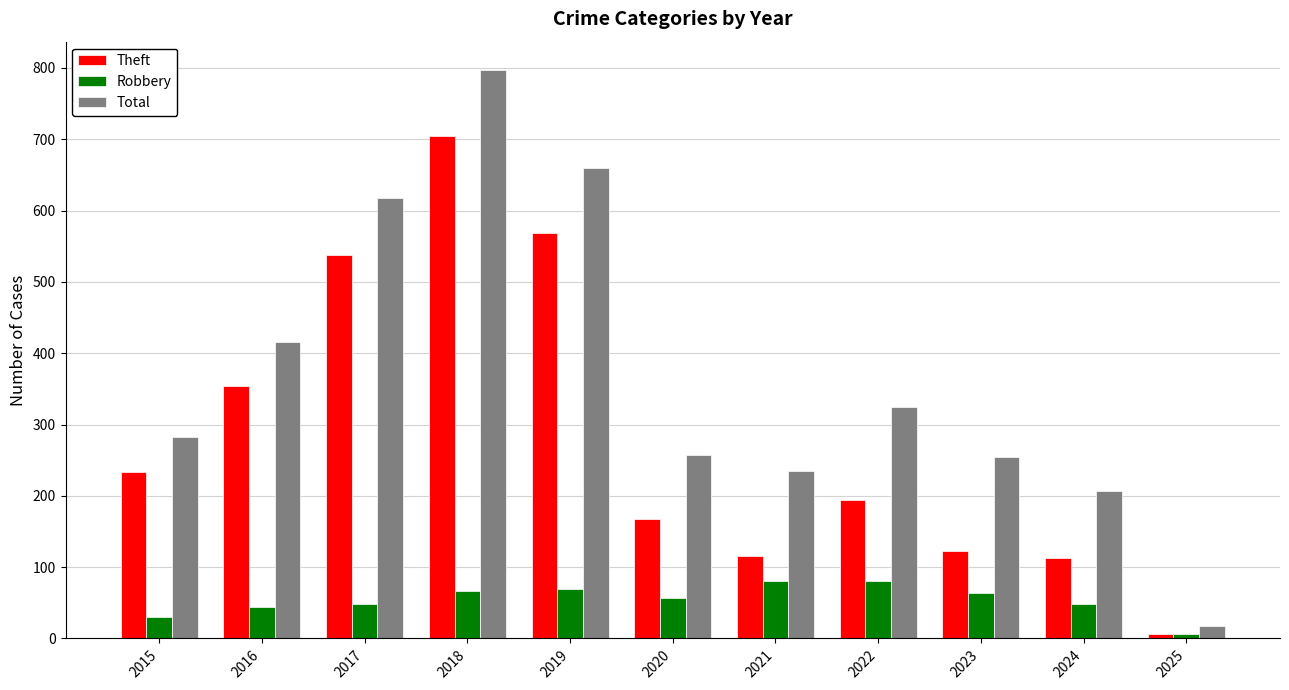

What is the average value of the Robbery series?

54